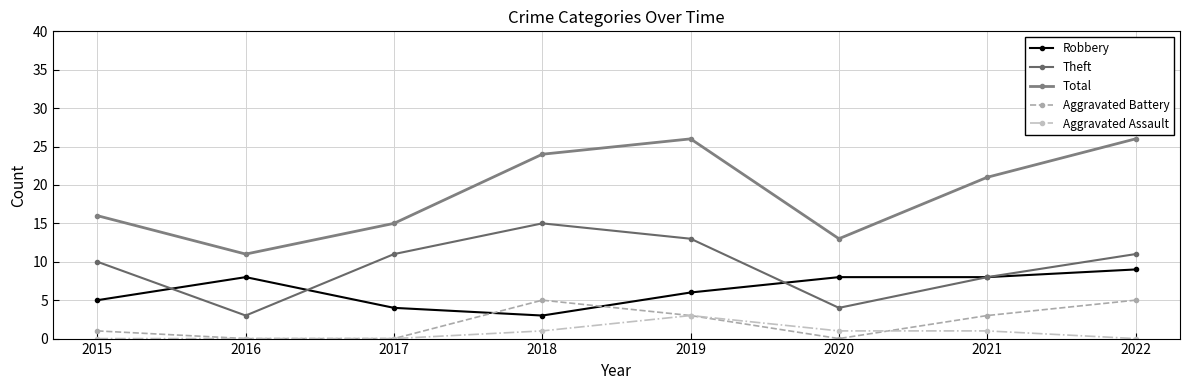

Between which two adjacent categories do Theft and Robbery first intersect?

2015 and 2016